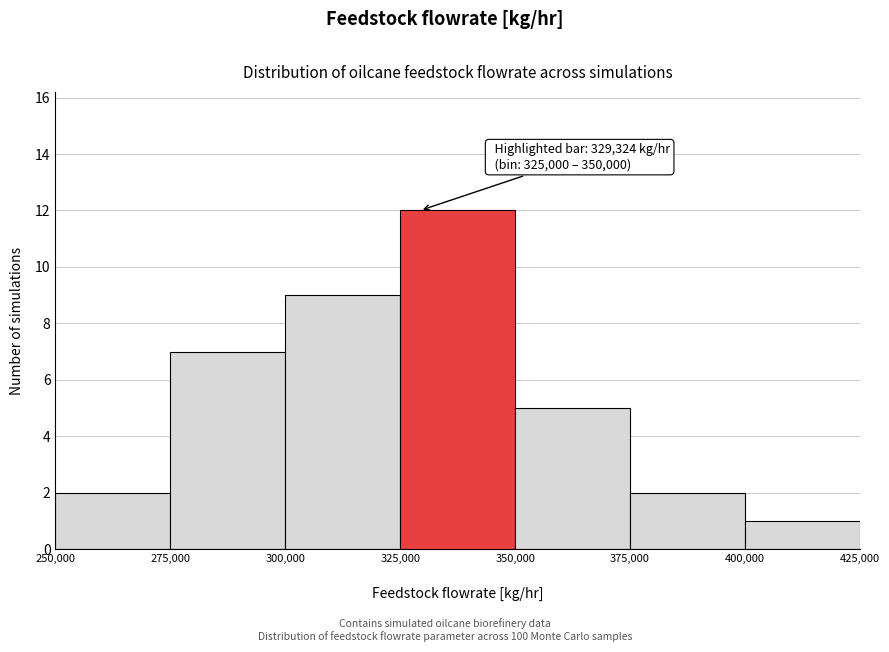

Over which range of the x-axis is the bar tallest?

325,000 to 350,000